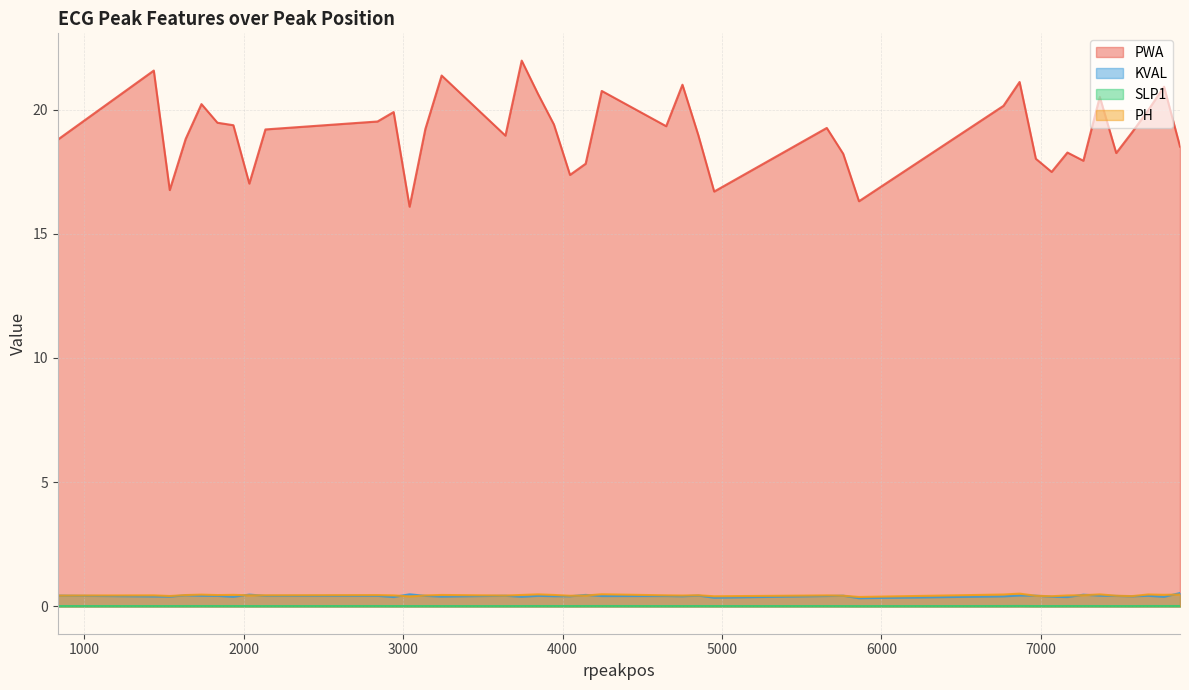

True or false: PH and PWA intersect in this chart.

False